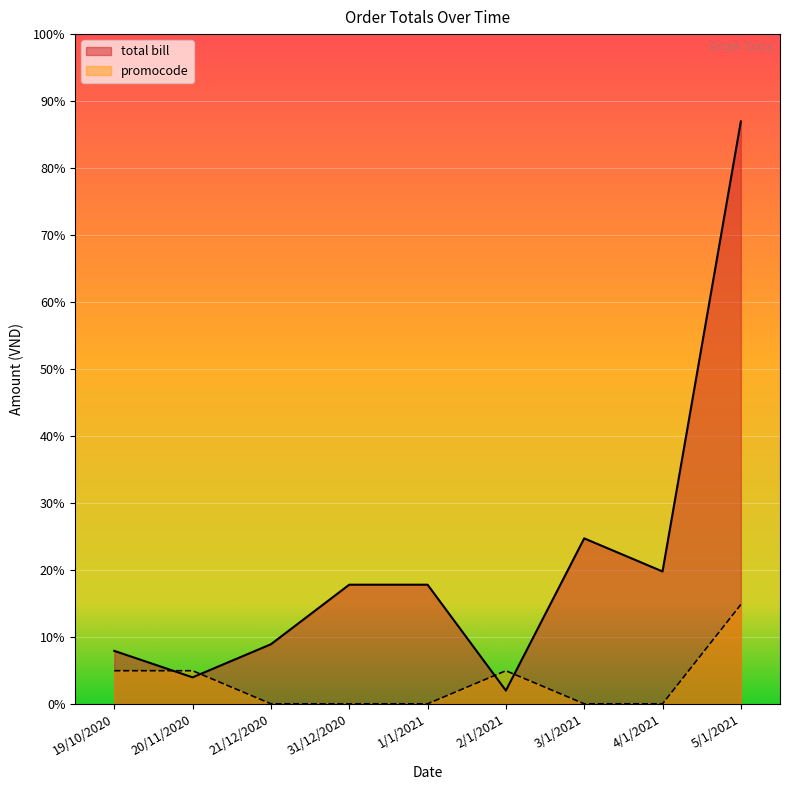

In total bill, how many points are higher than both neighbors (excluding endpoints)?

1